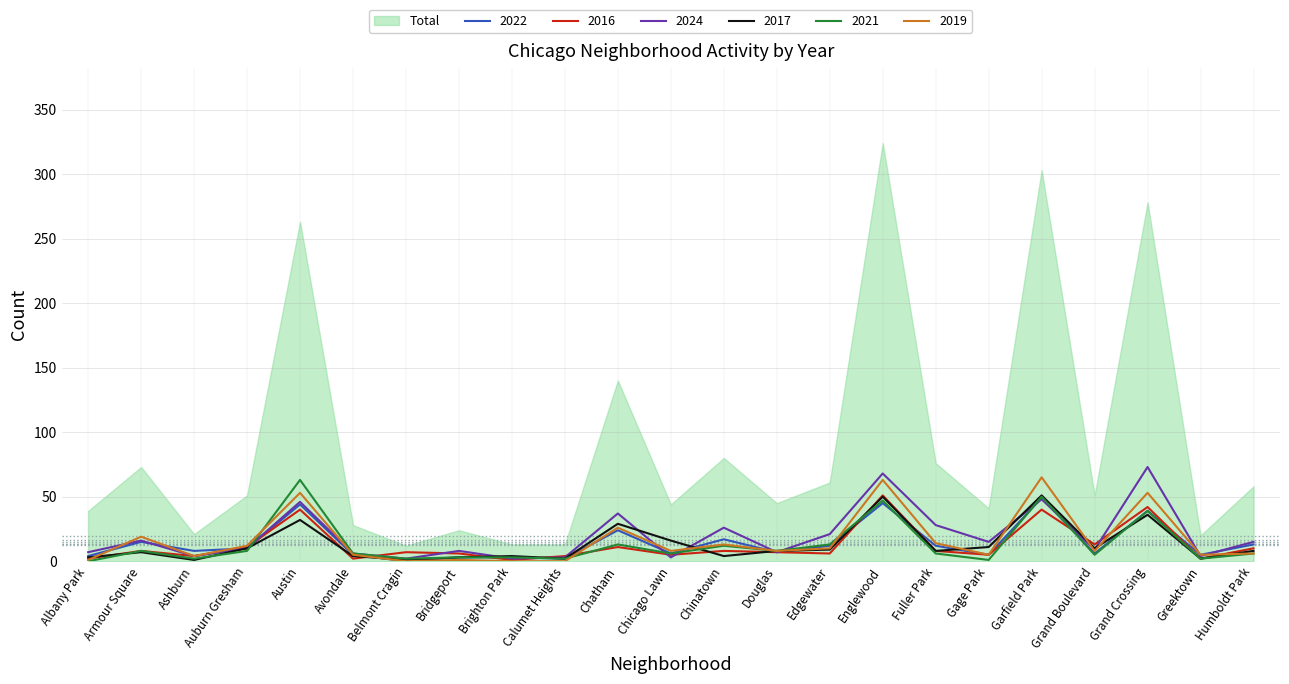

Is it true that 2022 equals 8 at Ashburn?

True